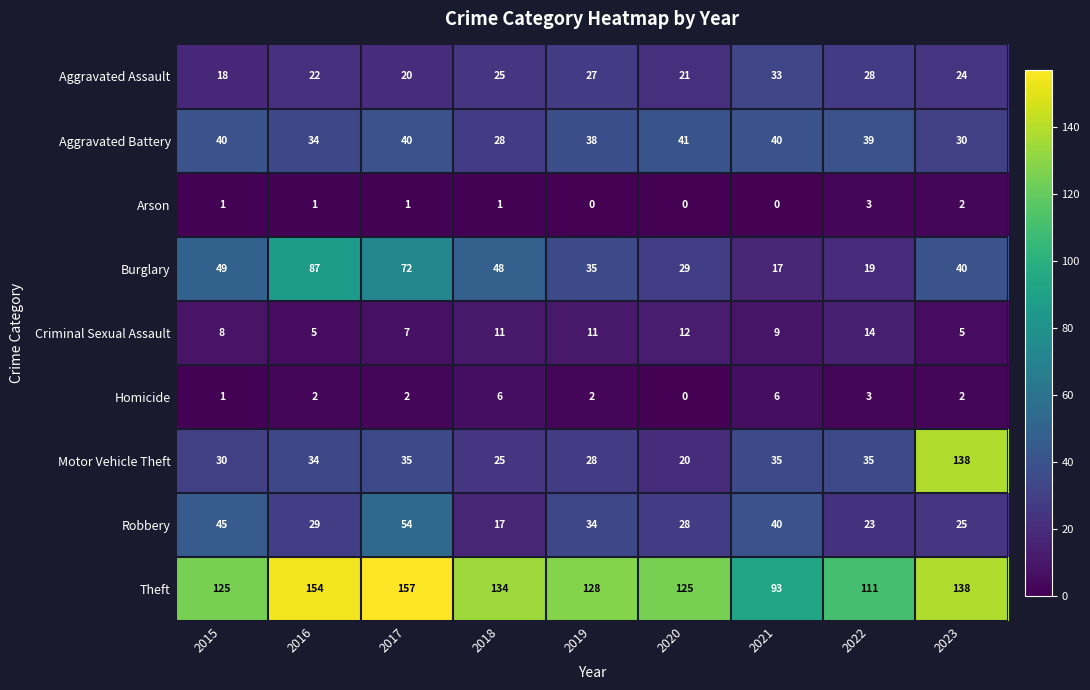

Rank the categories by Burglary value from highest to lowest.

2016, 2017, 2015, 2018, 2023, 2019, 2020, 2022, 2021